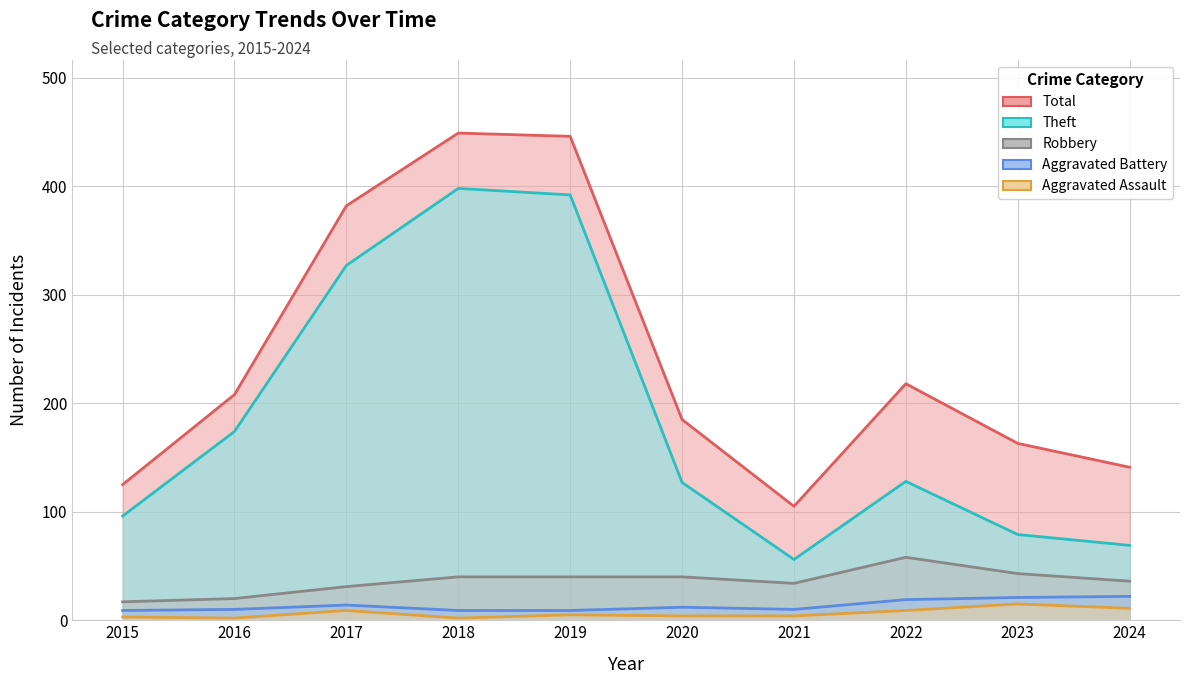

True or false: Total has a value of 62 at 2023.

False